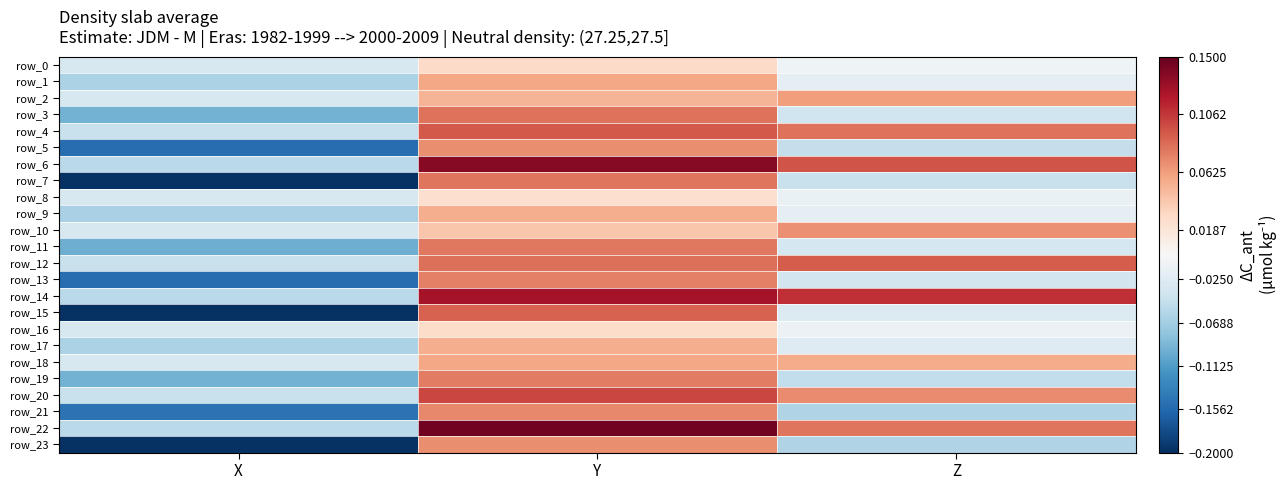

Reading left to right, what are all the values shown in this chart?

row_0: -0.0	0.0	-0.0
row_1: -0.1	0.1	-0.0
row_2: -0.0	0.1	0.1
row_3: -0.1	0.1	-0.0
row_4: -0.0	0.1	0.1
row_5: -0.2	0.1	-0.0
row_6: -0.1	0.1	0.1
row_7: -0.2	0.1	-0.0
row_8: -0.0	0.0	-0.0
row_9: -0.1	0.1	-0.0
row_10: -0.0	0.0	0.1
row_11: -0.1	0.1	-0.0
row_12: -0.0	0.1	0.1
row_13: -0.2	0.1	-0.0
row_14: -0.1	0.1	0.1
row_15: -0.2	0.1	-0.0
row_16: -0.0	0.0	-0.0
row_17: -0.1	0.1	-0.0
row_18: -0.0	0.1	0.1
row_19: -0.1	0.1	-0.0
row_20: -0.0	0.1	0.1
row_21: -0.1	0.1	-0.1
row_22: -0.1	0.1	0.1
row_23: -0.2	0.1	-0.1